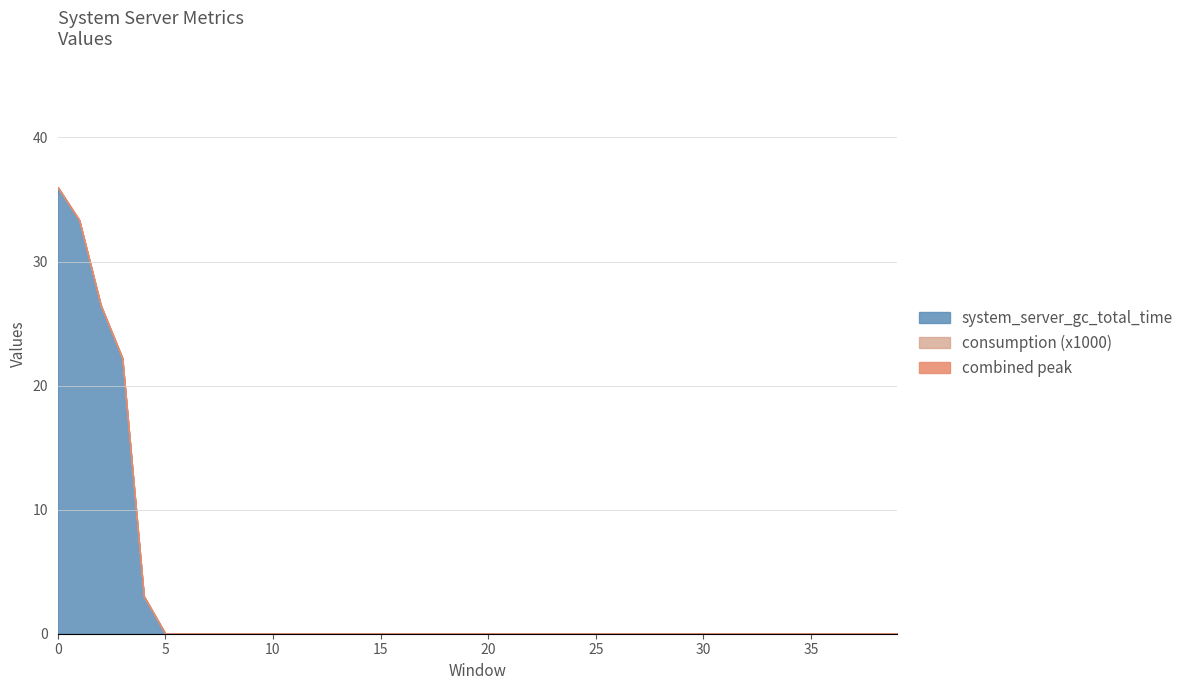

The chart shows a value of 0.0 at 29. True or false?

True